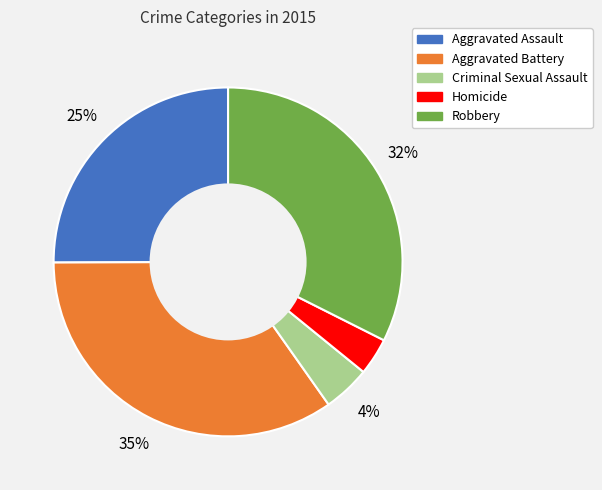

Count the number of slices in the pie.

5